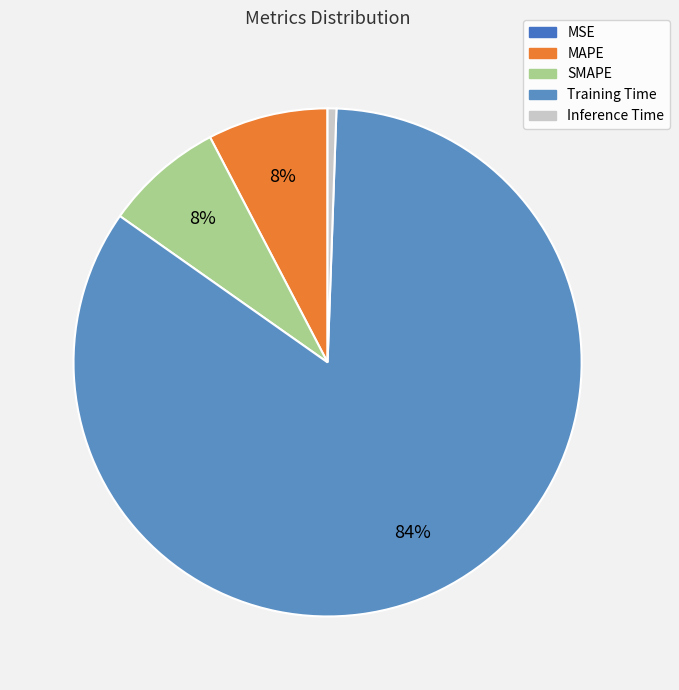

Is Training Time the majority of the pie?

Yes